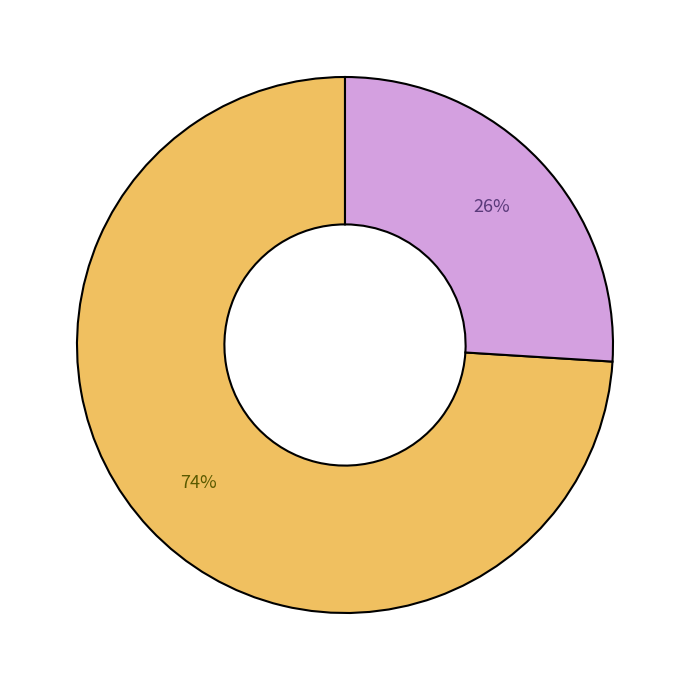

How many slices are in this pie chart?

2